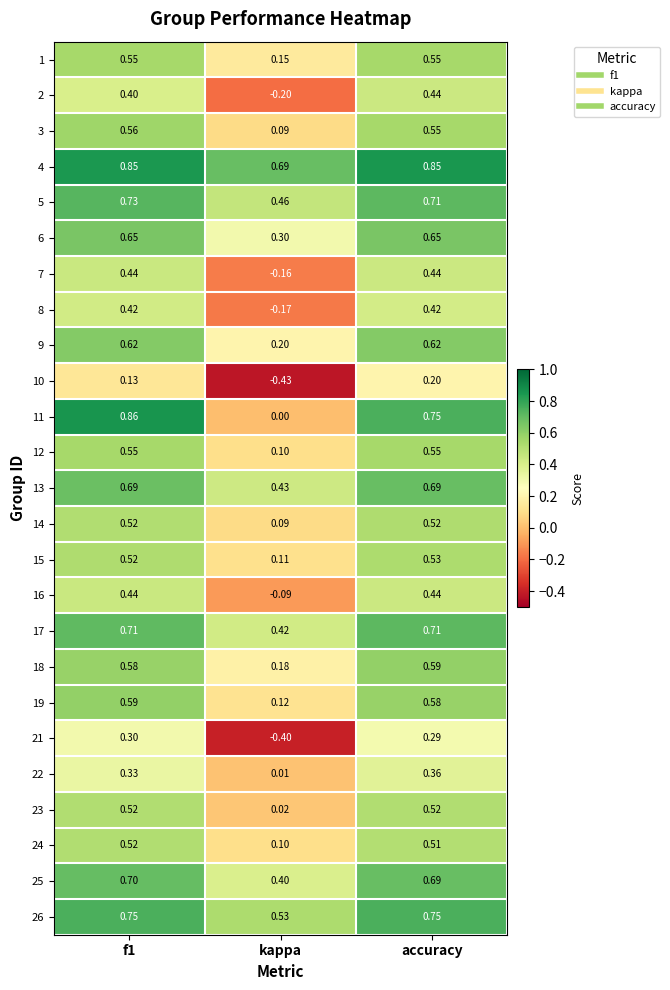

Which category has the lowest value in the 18 series?

kappa